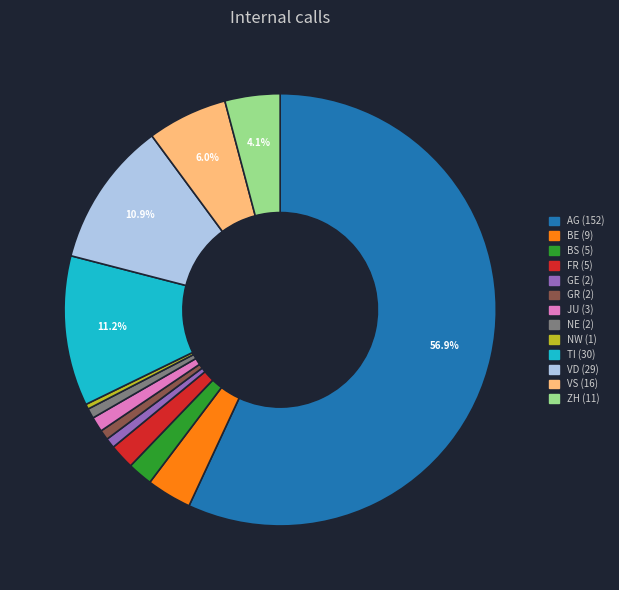

Is there any slice that represents more than half of the pie?

Yes